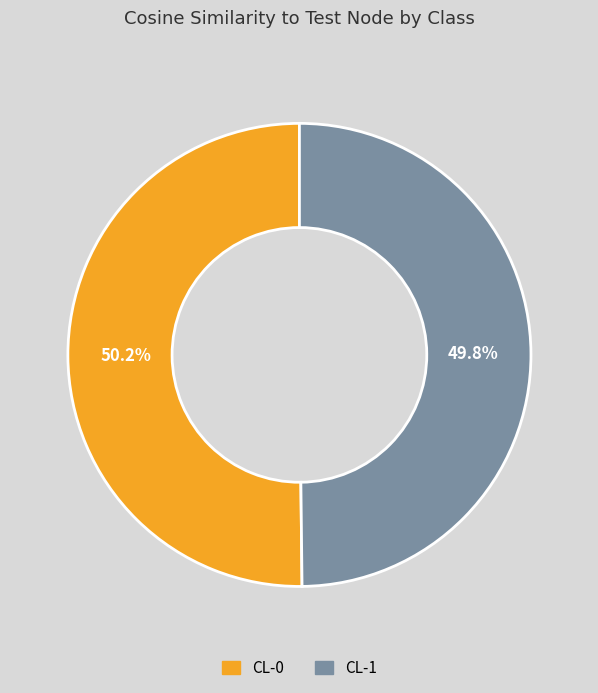

Count the number of slices in the pie.

2